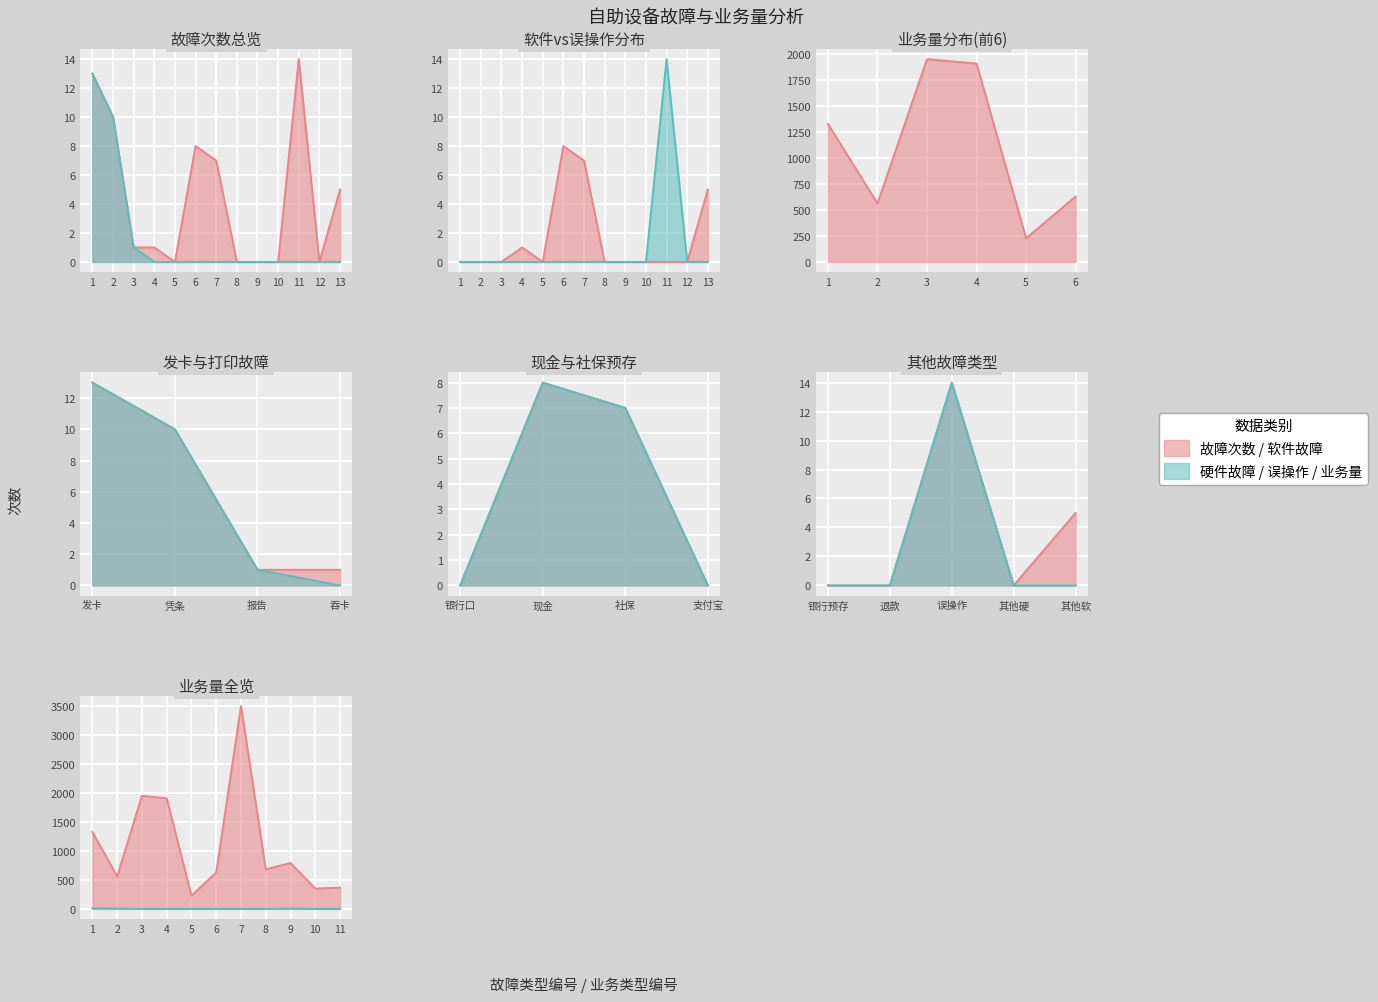

True or false: 误操作次数 has more than 0 points higher than both neighbors.

True